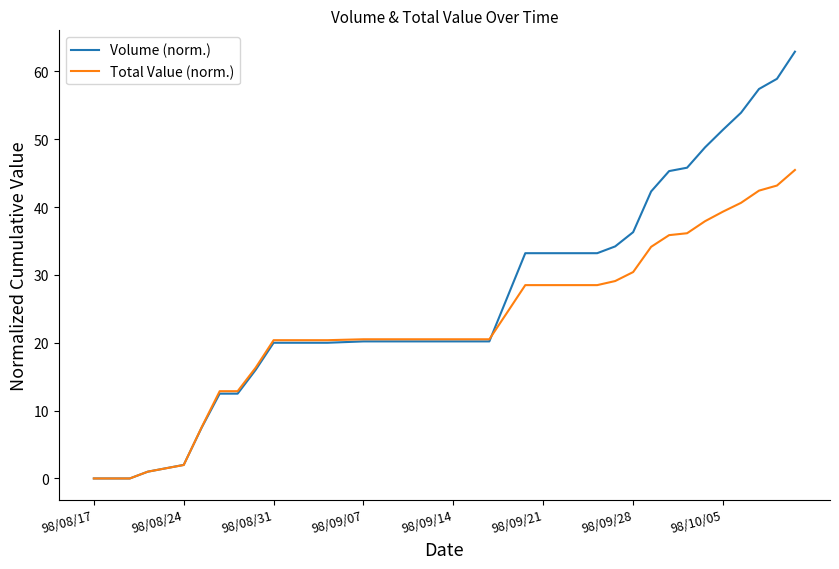

List the series in order of their peak value, highest first.

Volume (norm.), Total Value (norm.)